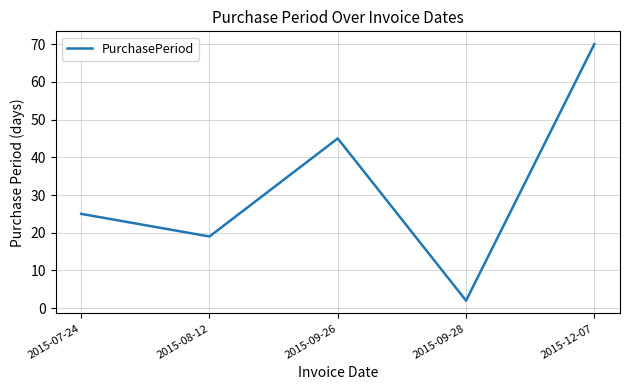

At which label is the value closest to 36?

2015-09-26